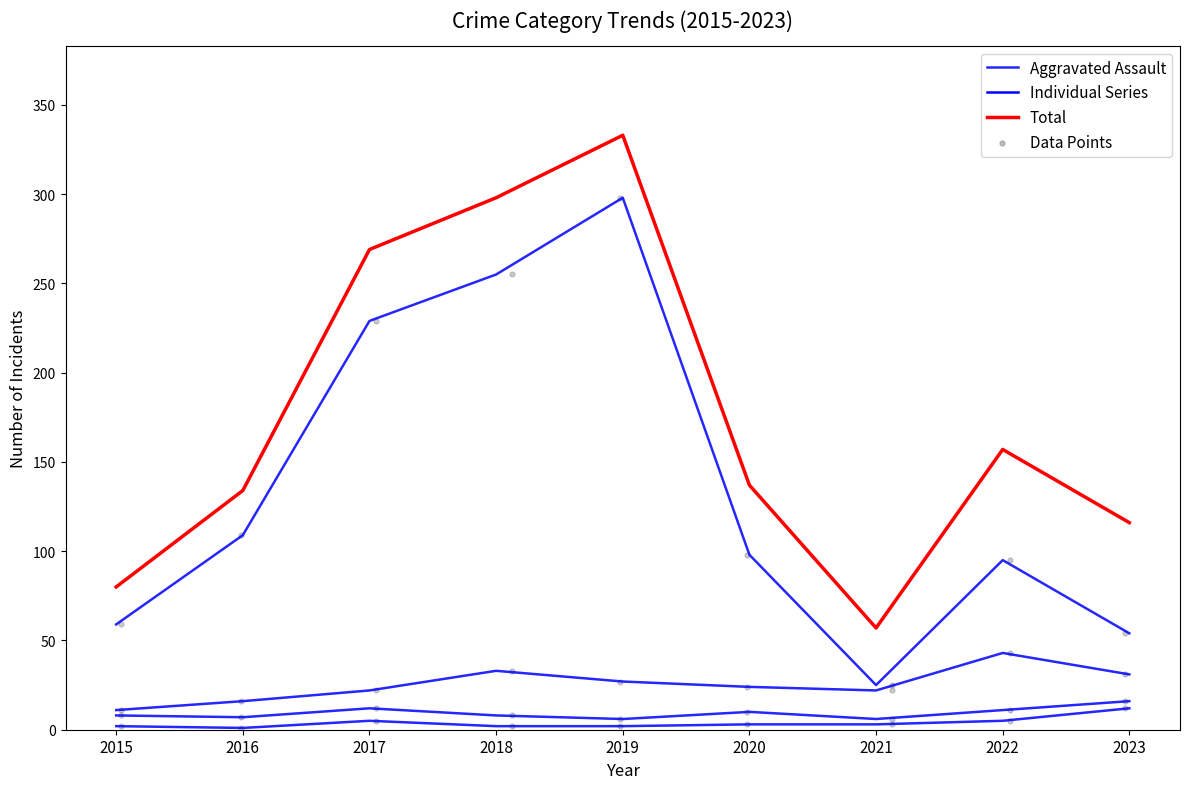

Which series has the largest Y range (max minus min)?

Total